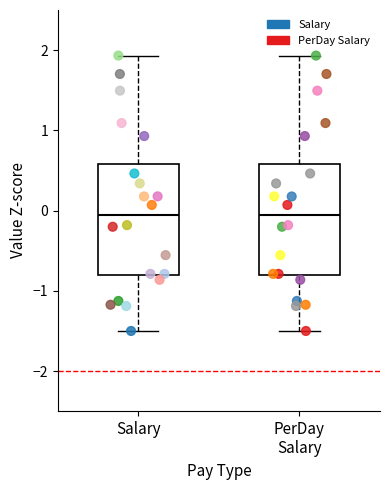

Where is the lower edge of the box for Salary on the y-axis? The values are not printed on the chart, so give them approximately, as read against the axis.

-0.8